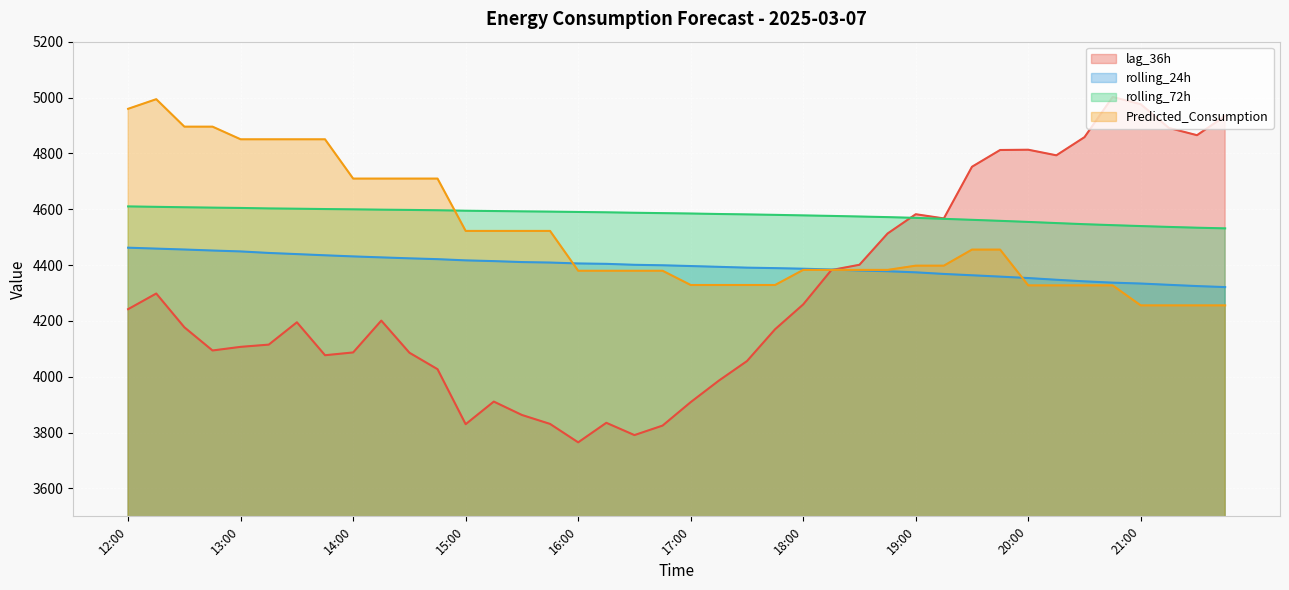

What is the minimum value for lag_36h?

3765.0